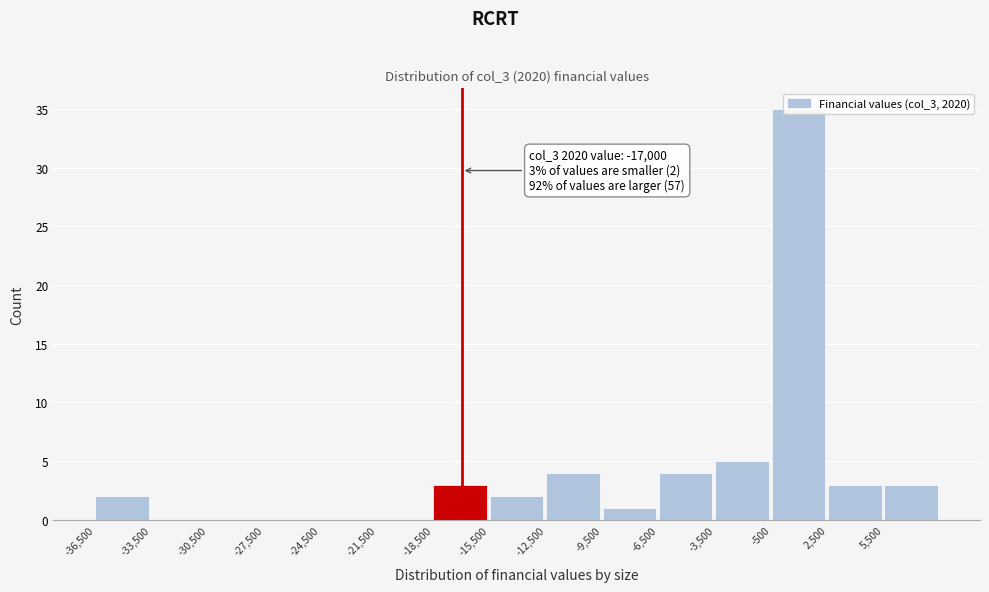

Which range on the x-axis has the tallest bar?

-500 to 2500